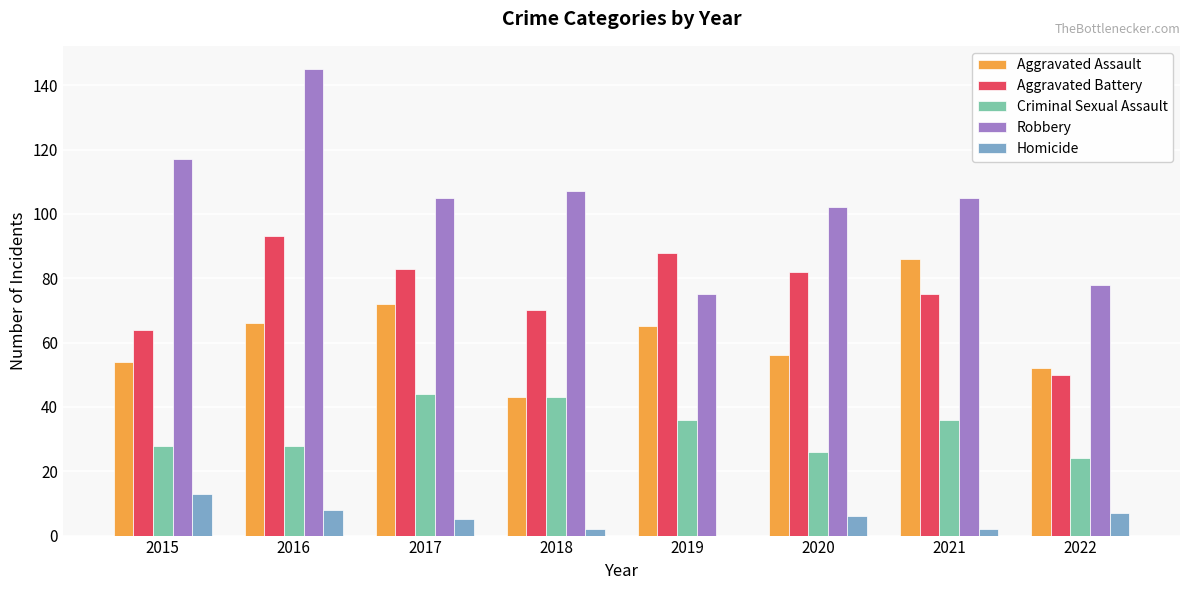

What is the sum of the Aggravated Assault values at 2017 and 2020?

128